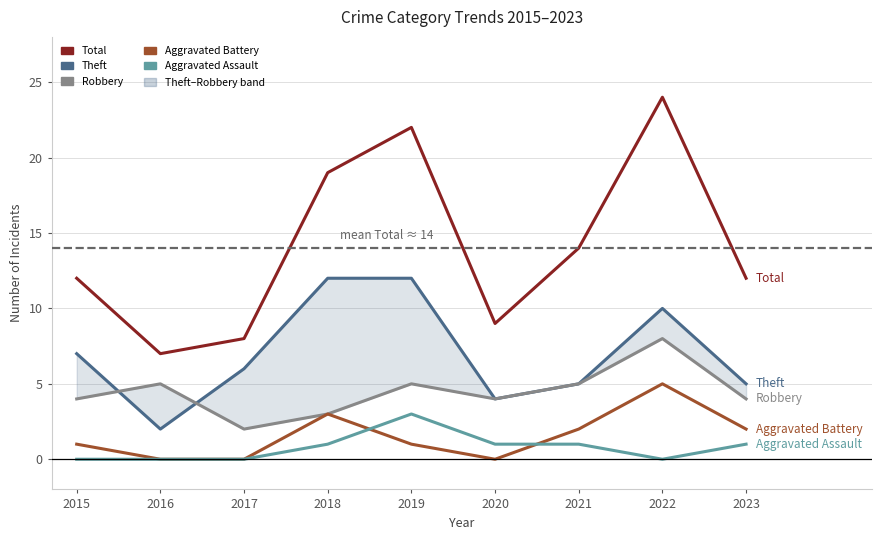

Is it true that Theft equals 6 at 2022?

False